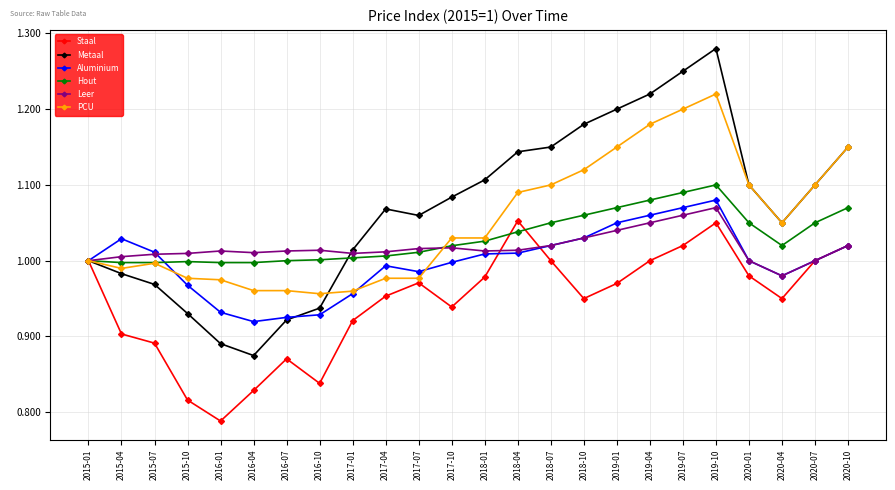

True or false: Hout and PCU intersect in this chart.

True